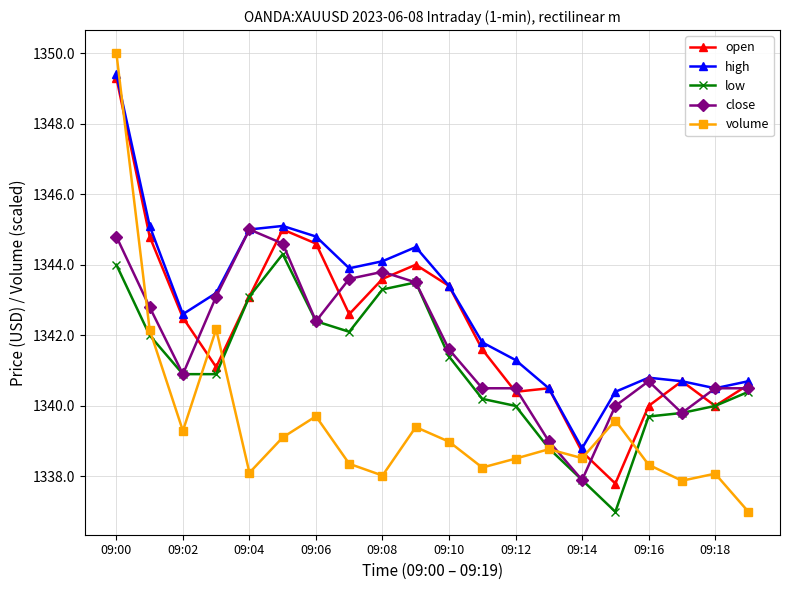

Which series has the largest total across all categories?

high